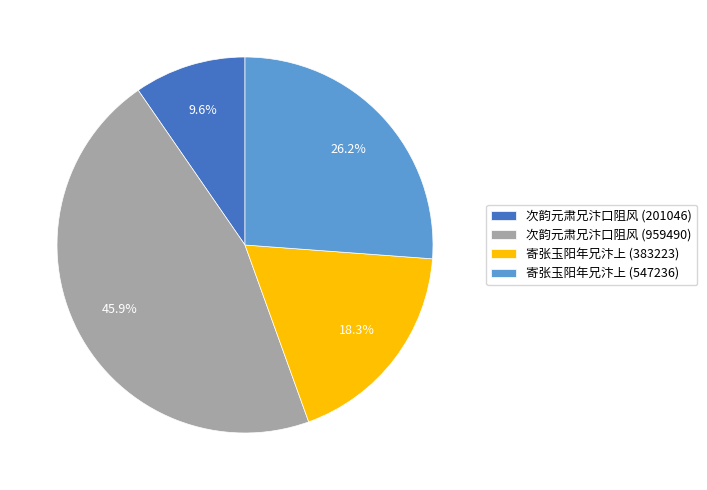

To the nearest percent, what is the difference between the largest and smallest slice percentages?

36%